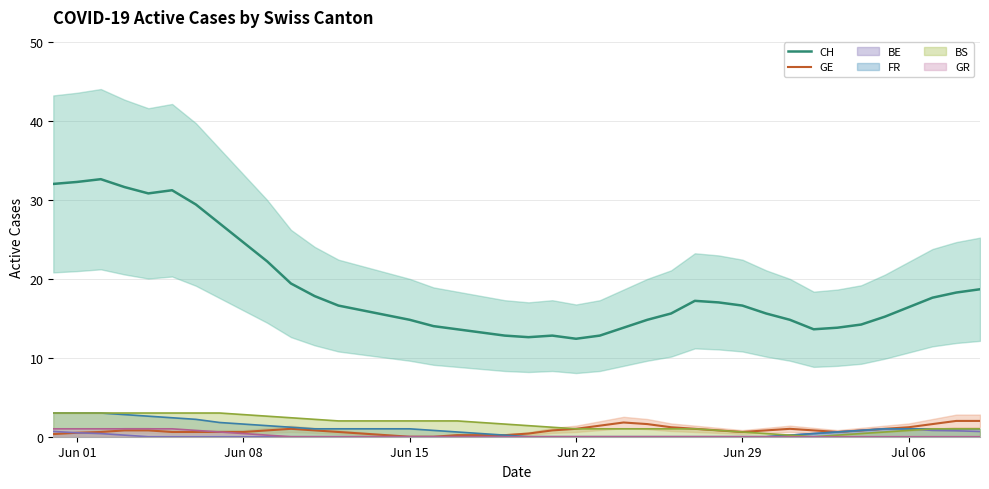

What is the highest value of the GE series?

2.0